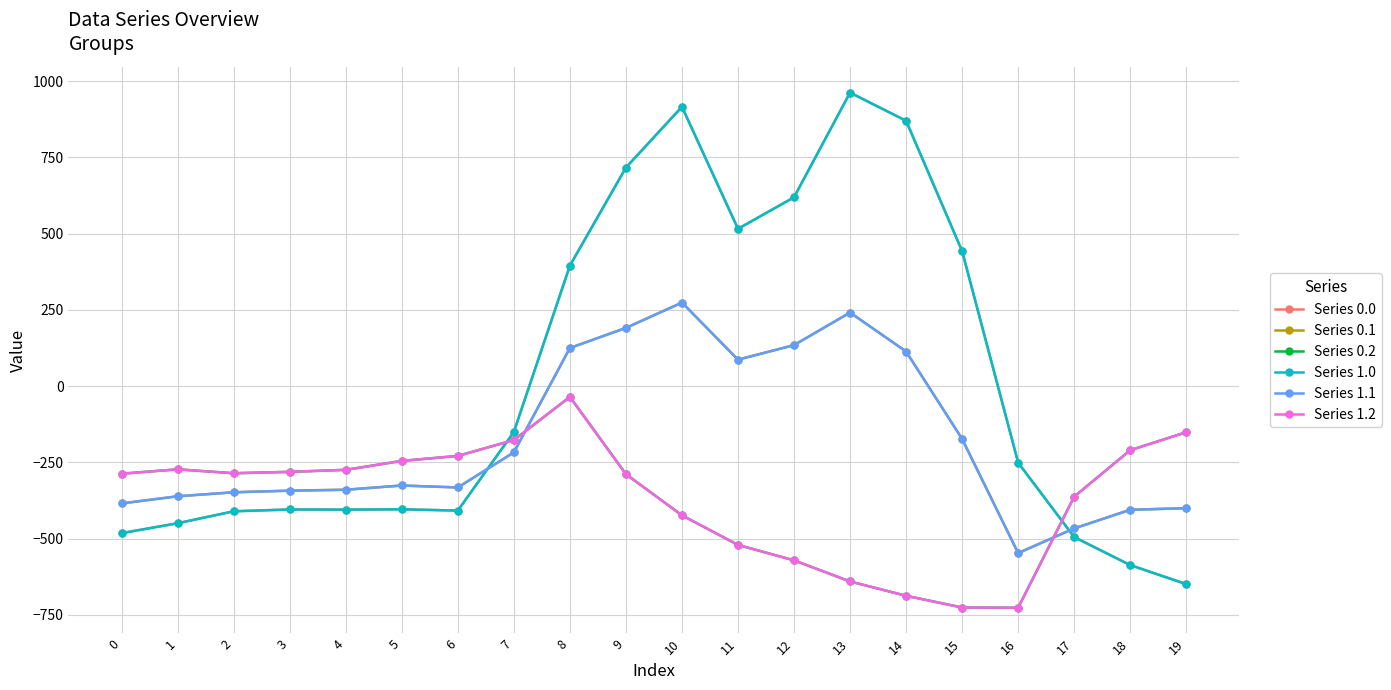

Reading left to right, extract all data points from this chart.

Series 0.0: -482.0	-449.5	-410.3	-404.4	-404.9	-403.8	-408.0	-150.1	395.3	716.9	916.2	516.0	619.4	962.7	870.3	443.0	-250.9	-494.8	-586.7	-649.2
Series 0.1: -384.6	-361.1	-347.9	-342.7	-339.6	-325.7	-332.2	-217.1	125.2	191.1	274.1	87.0	134.6	241.5	113.7	-173.1	-547.3	-466.6	-405.4	-400.2
Series 0.2: -287.1	-272.7	-285.5	-281.0	-274.4	-245.0	-228.8	-176.6	-35.3	-288.5	-423.5	-520.6	-571.2	-640.4	-687.4	-725.8	-726.6	-362.4	-210.0	-151.0
Series 1.0: -482.0	-449.5	-410.3	-404.4	-404.9	-403.8	-408.0	-150.1	395.3	716.9	916.2	516.0	619.4	962.7	870.3	443.0	-250.9	-494.8	-586.7	-649.2
Series 1.1: -384.6	-361.1	-347.9	-342.7	-339.6	-325.7	-332.2	-217.1	125.2	191.1	274.1	87.0	134.6	241.5	113.7	-173.1	-547.3	-466.6	-405.4	-400.2
Series 1.2: -287.1	-272.7	-285.5	-281.0	-274.4	-245.0	-228.8	-176.6	-35.3	-288.5	-423.5	-520.6	-571.2	-640.4	-687.4	-725.8	-726.6	-362.4	-210.0	-151.0